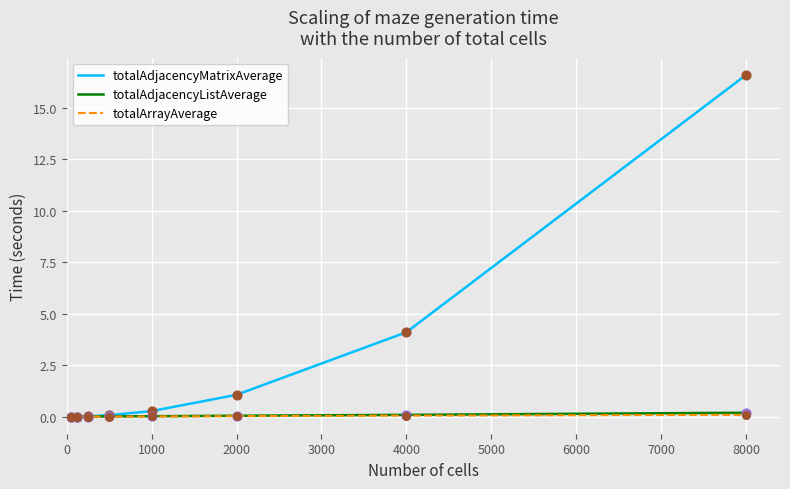

Which series has the largest range (max minus min)?

totalAdjacencyMatrixAverage